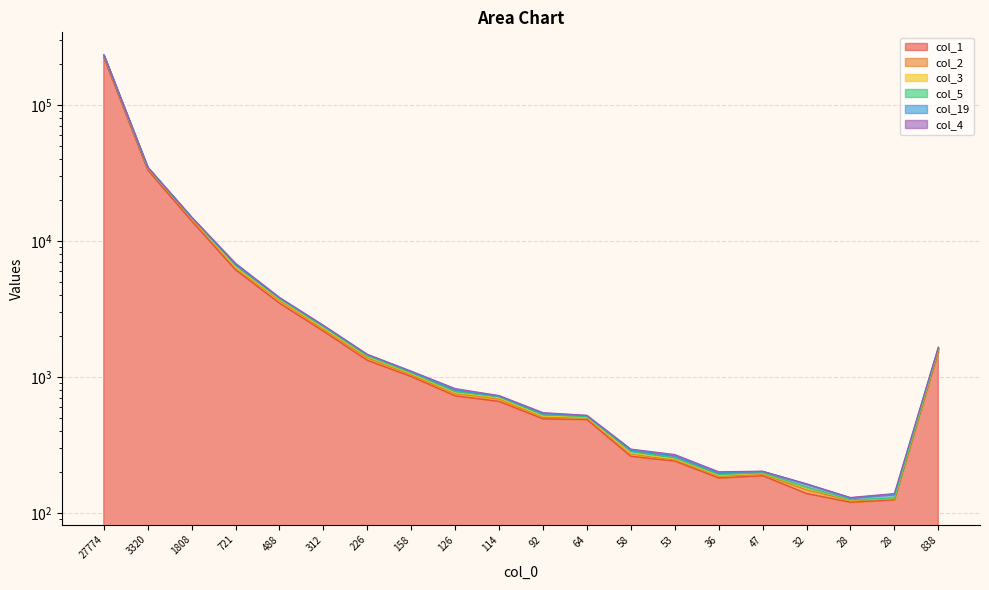

True or false: col_2 has a value of 300 at 226.

False